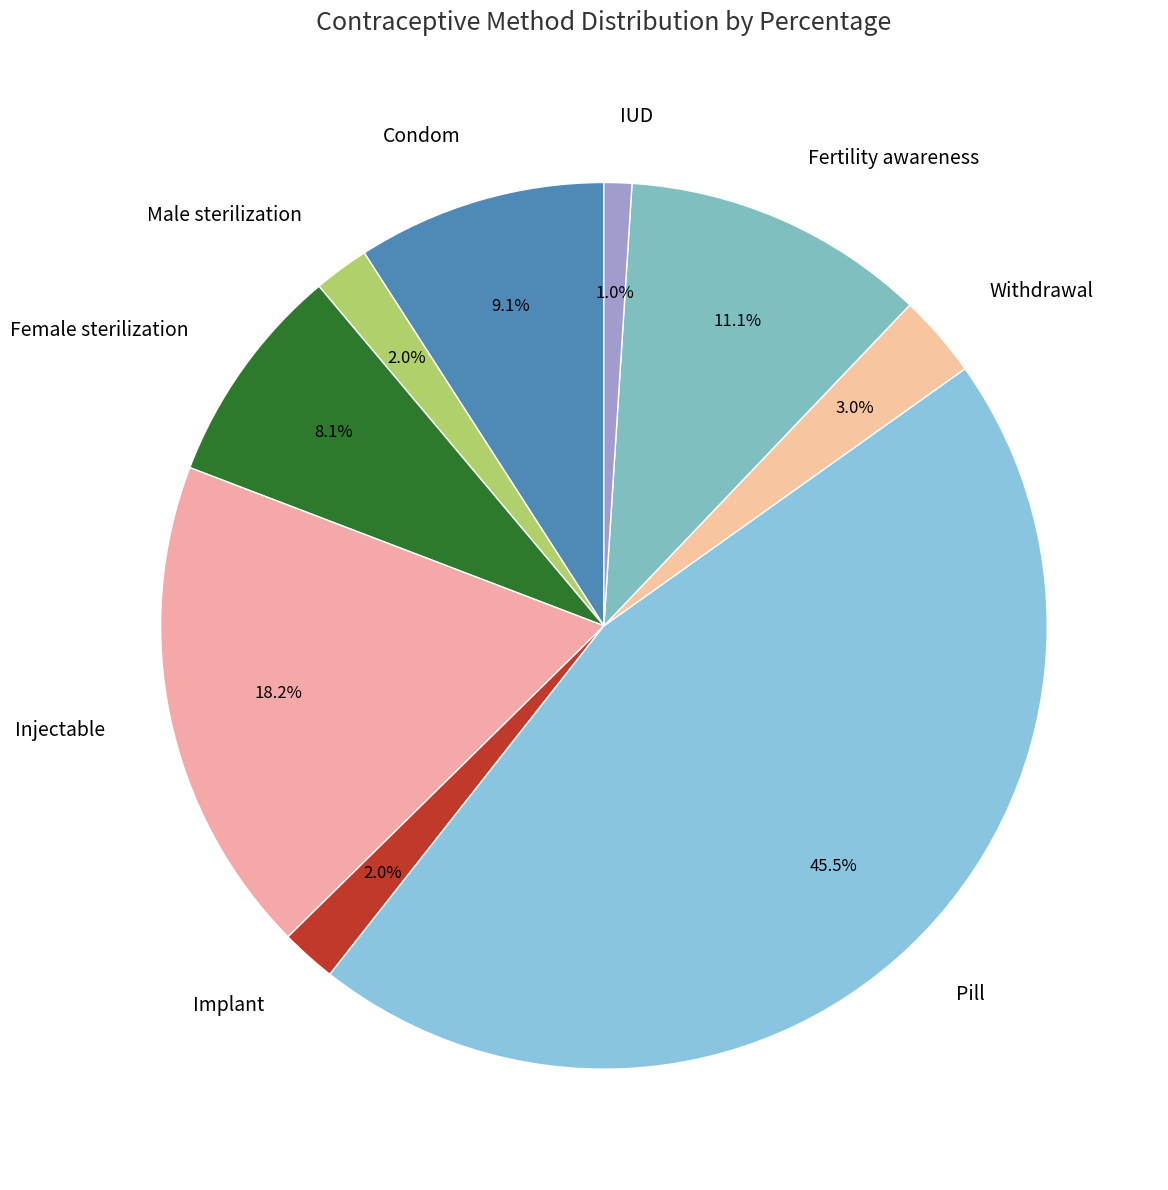

Which has a higher value, Pill or Implant?

Pill